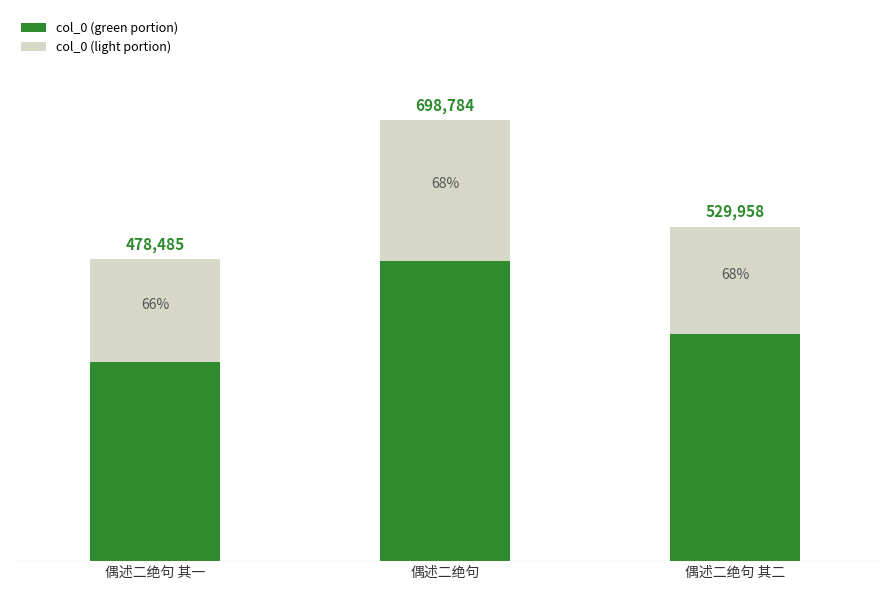

True or false: col_0 (light portion) has a value of 269608.6 at 偶述二绝句 其二.

False